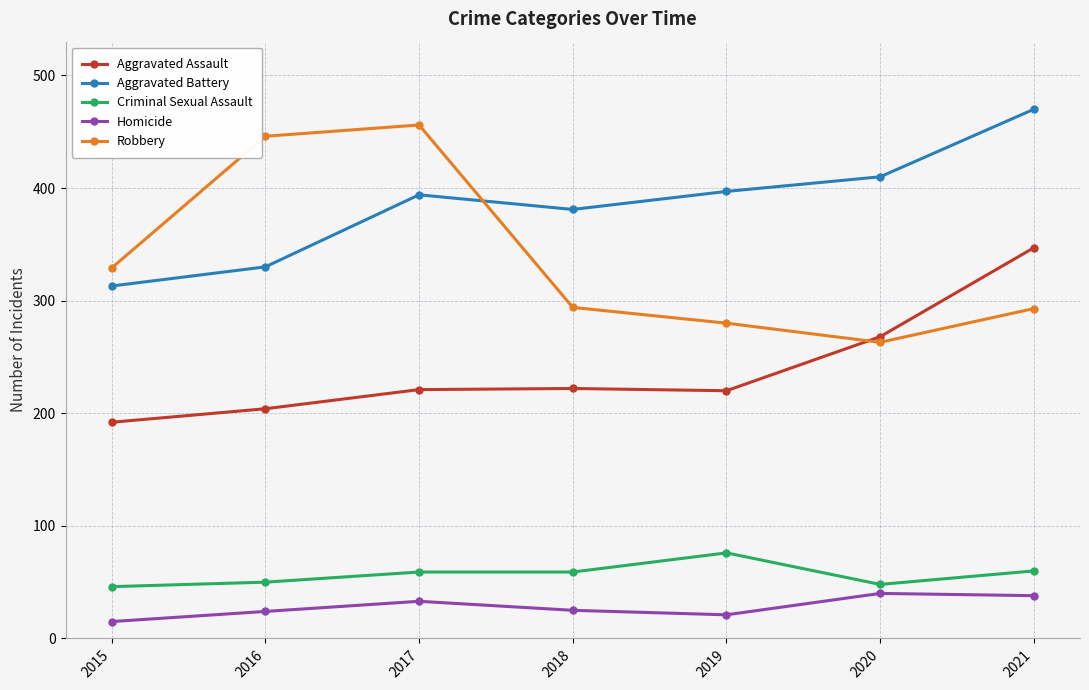

How many interior local valleys does the Aggravated Battery series have?

1